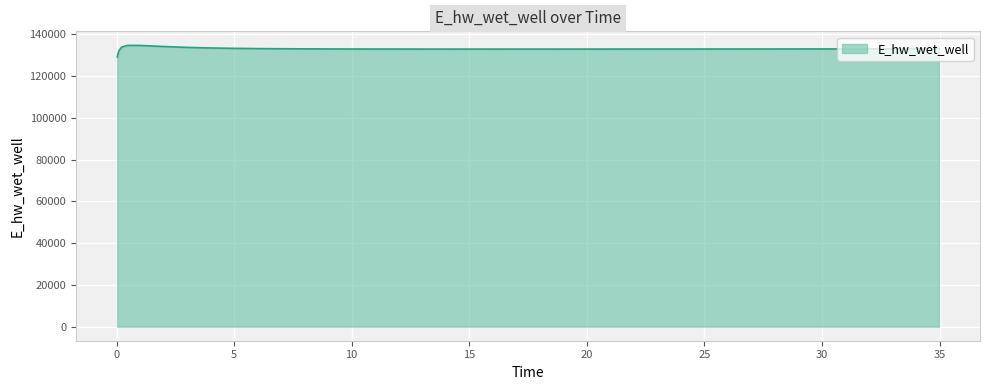

What is the greatest value displayed?

134674.9